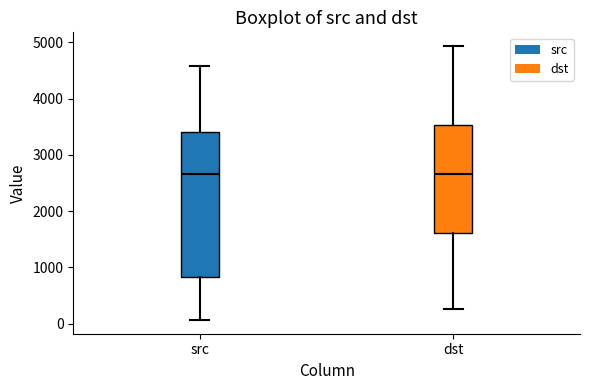

Reading left to right, read every box against the y-axis: the position of its median line, the range the box covers, and the ends of its whiskers. The values are not printed on the chart, so give them approximately, as read against the axis.

src: median 2700, box 800 to 3400, whiskers 100 to 4600
dst: median 2700, box 1600 to 3500, whiskers 300 to 4900